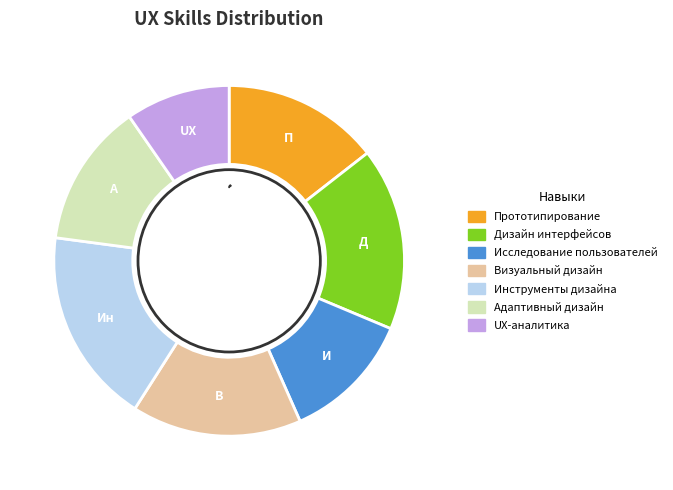

What percentage is the Исследование пользователей slice, to the nearest percent?

12%